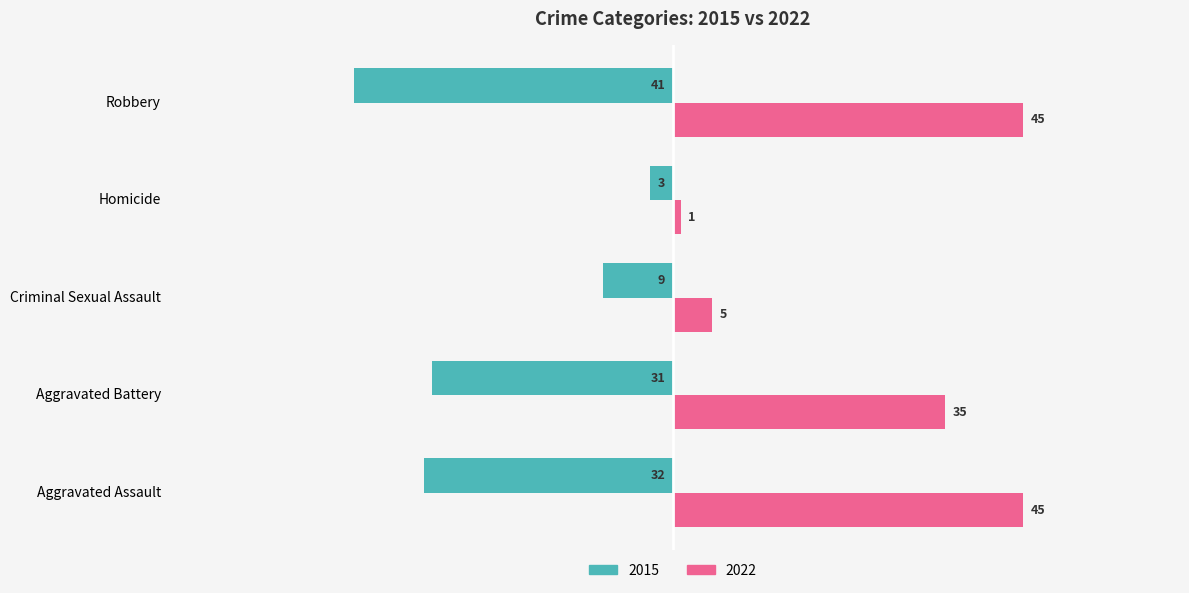

What is the difference between the 2015 values at Robbery and Aggravated Battery?

10